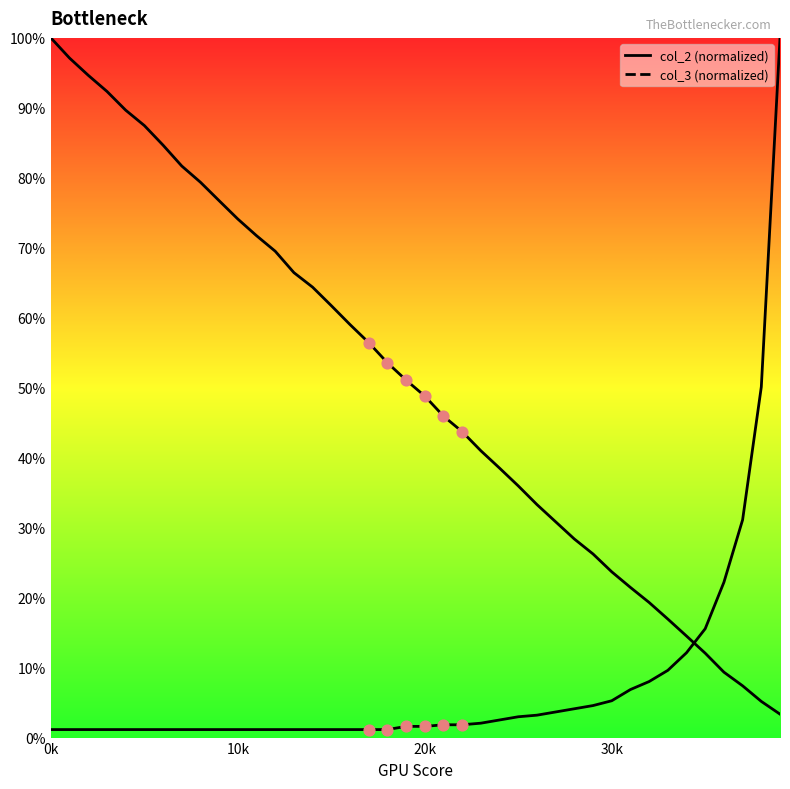

At which category is the sum across all series the highest?

39001